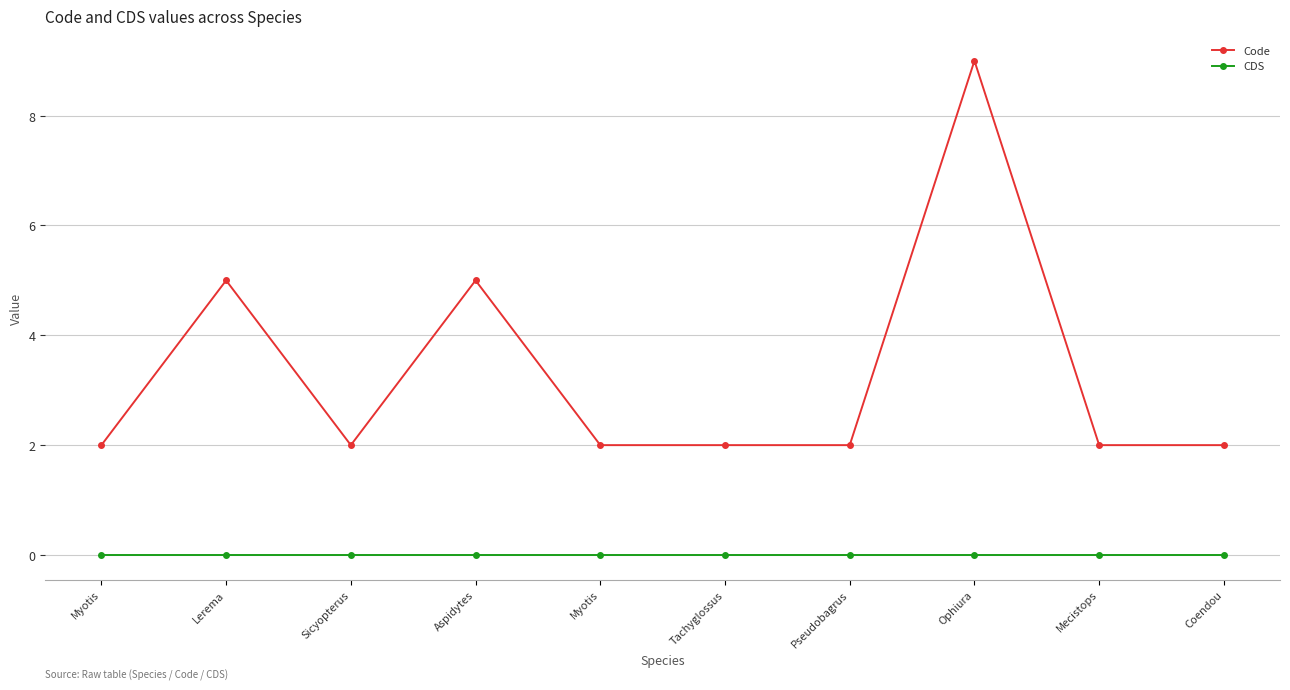

How many data points does each series have?

10